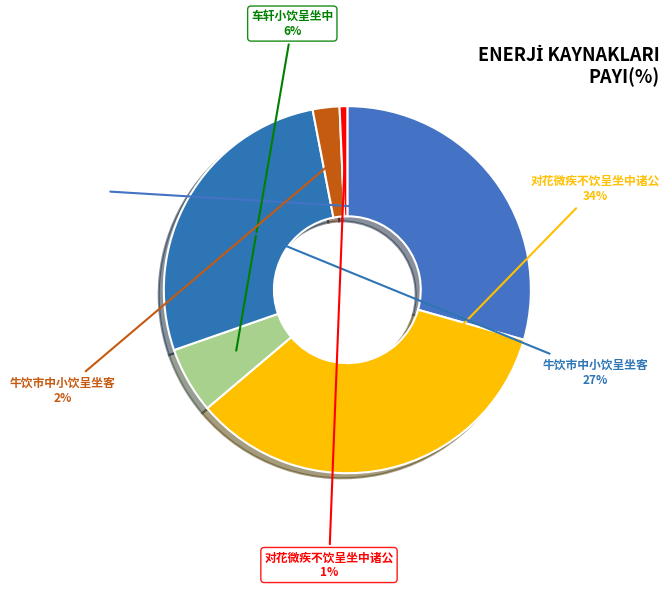

What is the largest slice in the pie chart?

对花微疾不饮呈坐中诸公